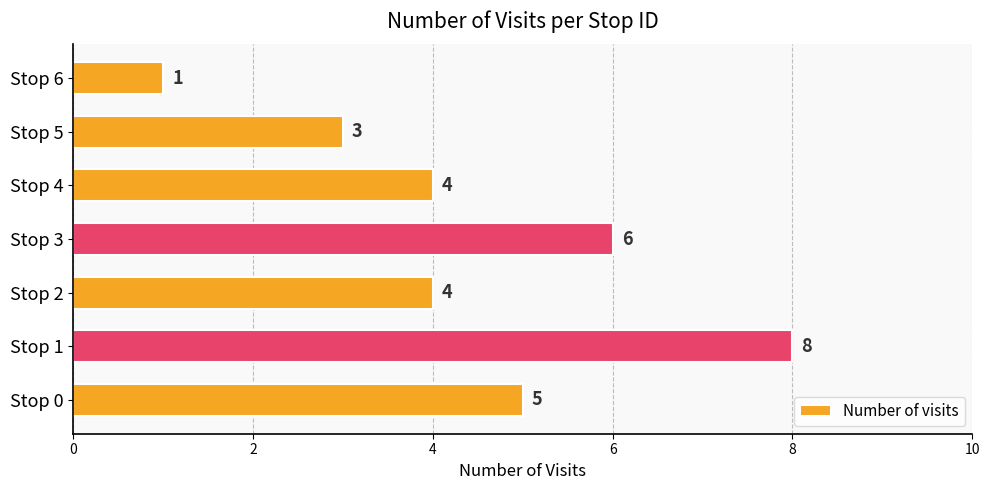

Reading top to bottom, transcribe all the data shown in this chart.

1	3	4	6	4	8	5